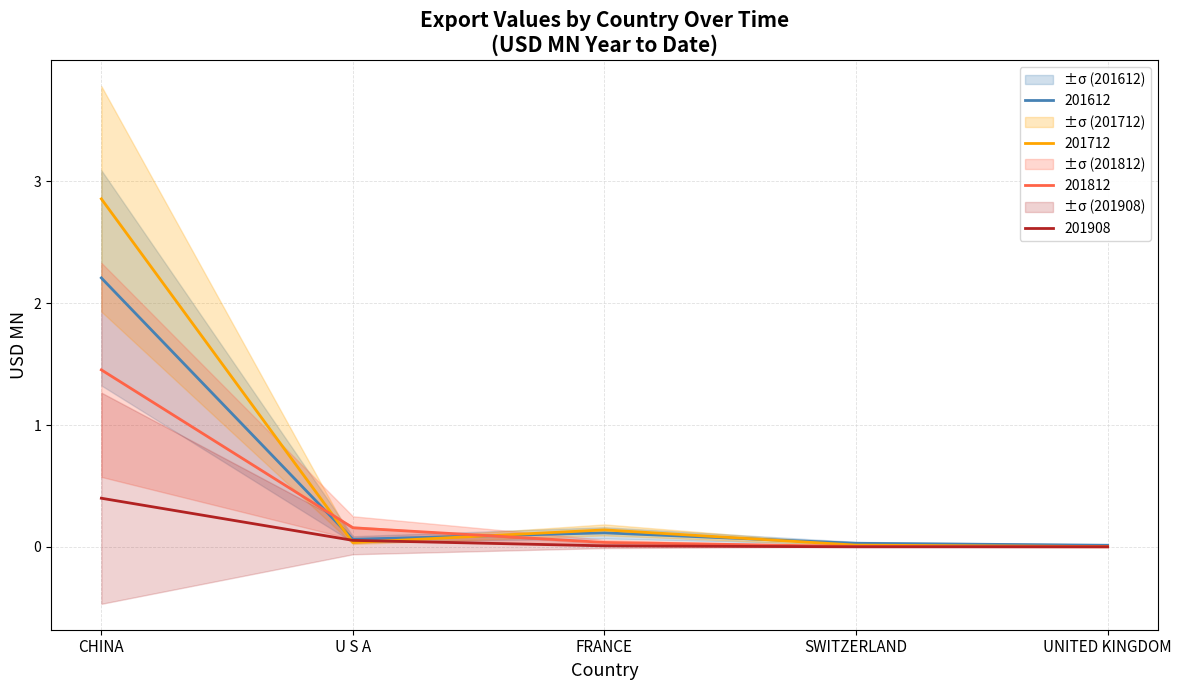

What is the sum of the 201908 values at FRANCE and CHINA?

0.4